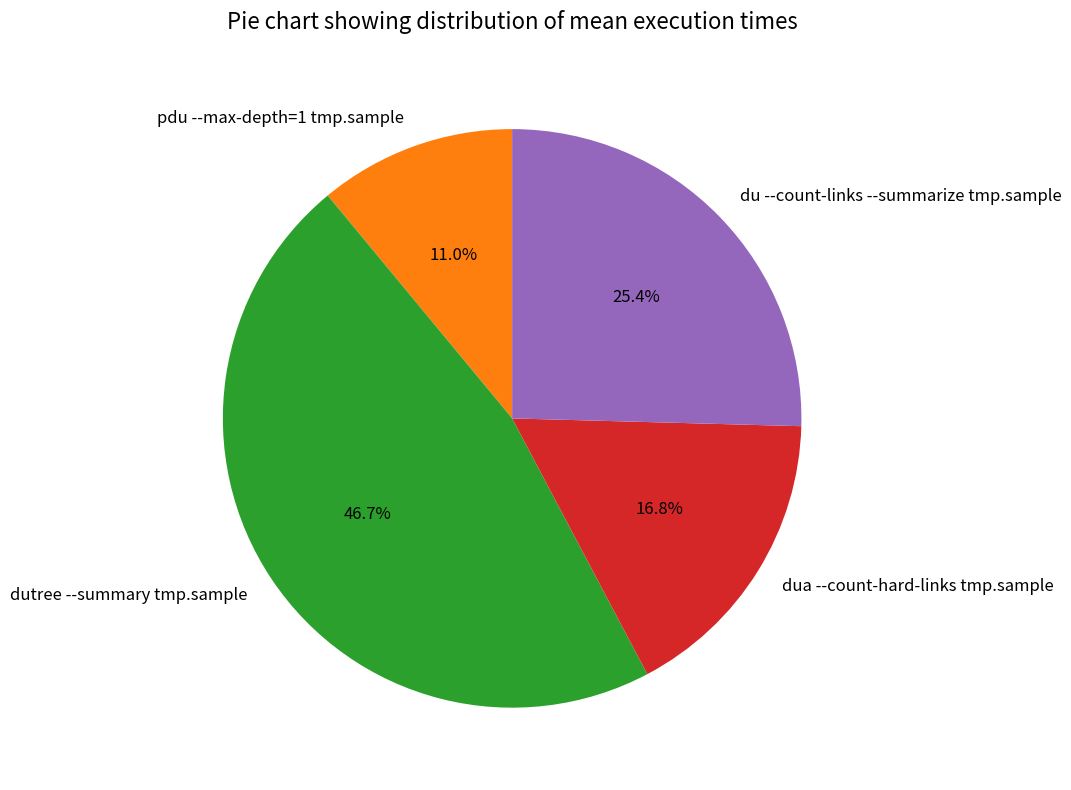

How many segments does this pie chart have?

4